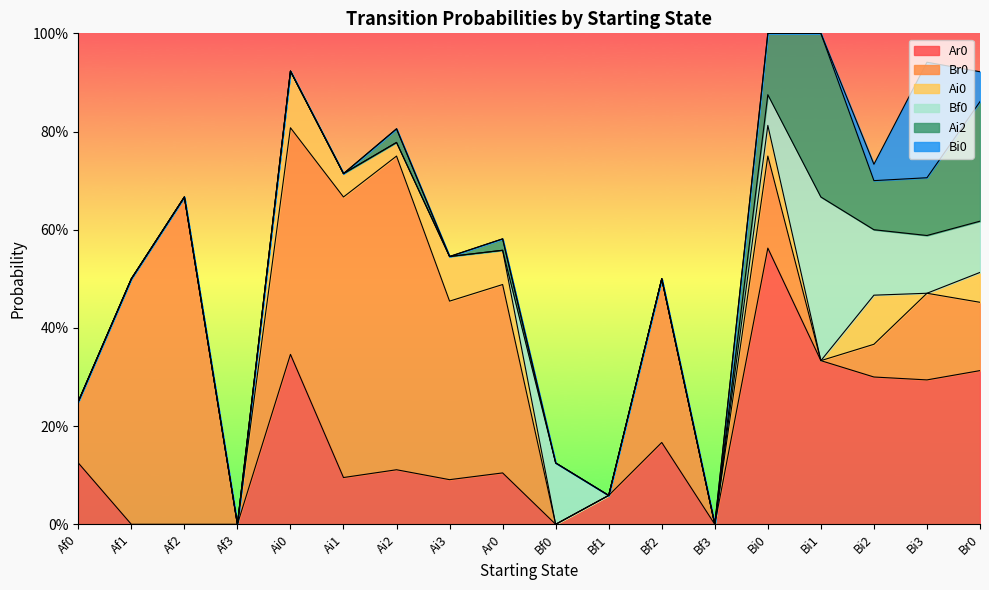

Does the chart have visible grid lines?

No